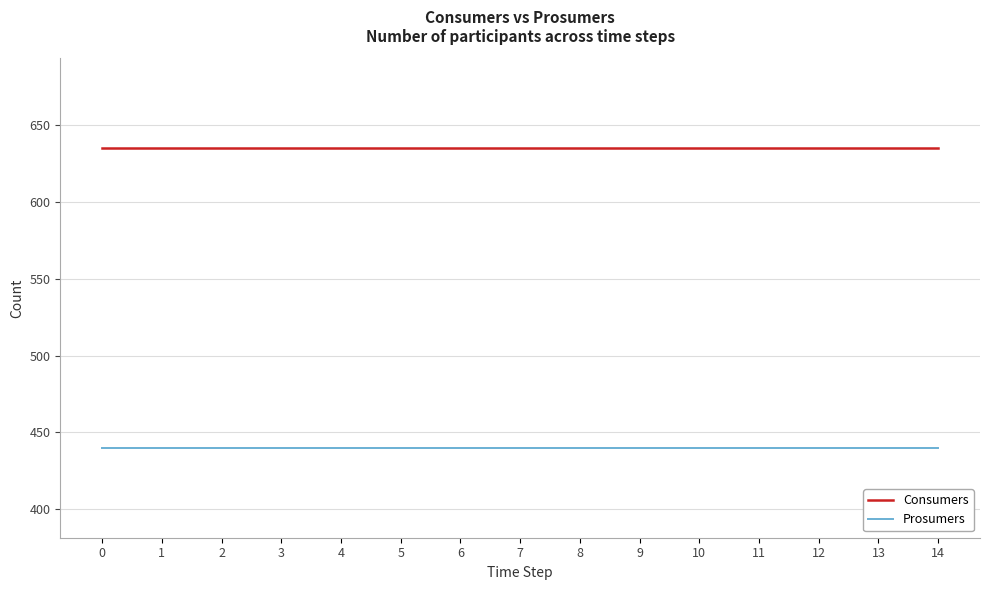

What are all the series names shown in the legend?

Consumers, Prosumers